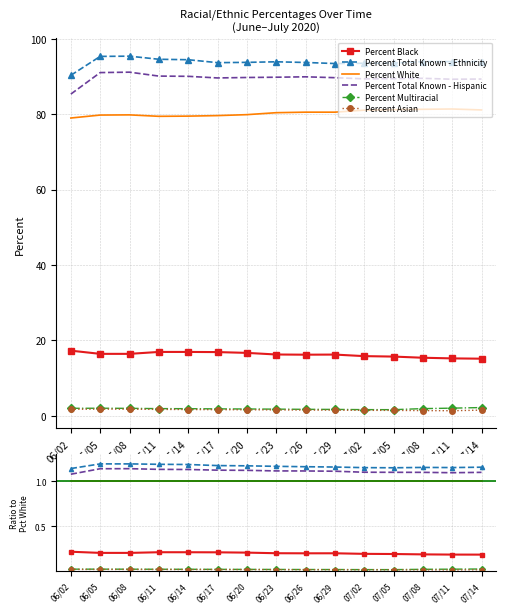

Is this an area chart (filled region under the line)?

No